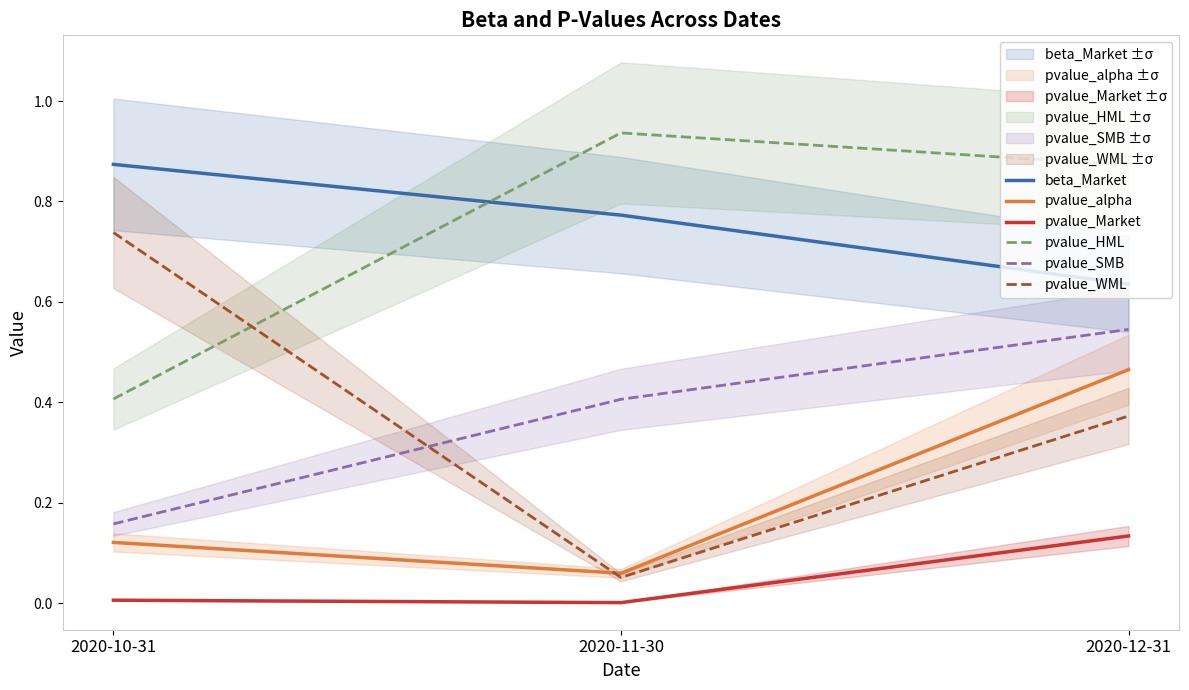

At which label is pvalue_SMB closest to 0?

2020-10-31